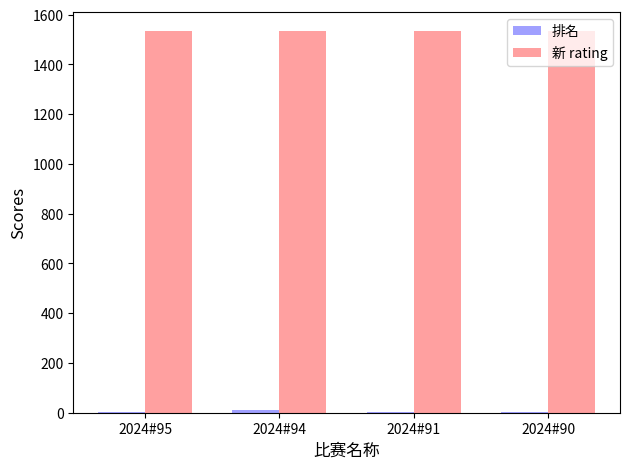

How many groups of bars are there?

4